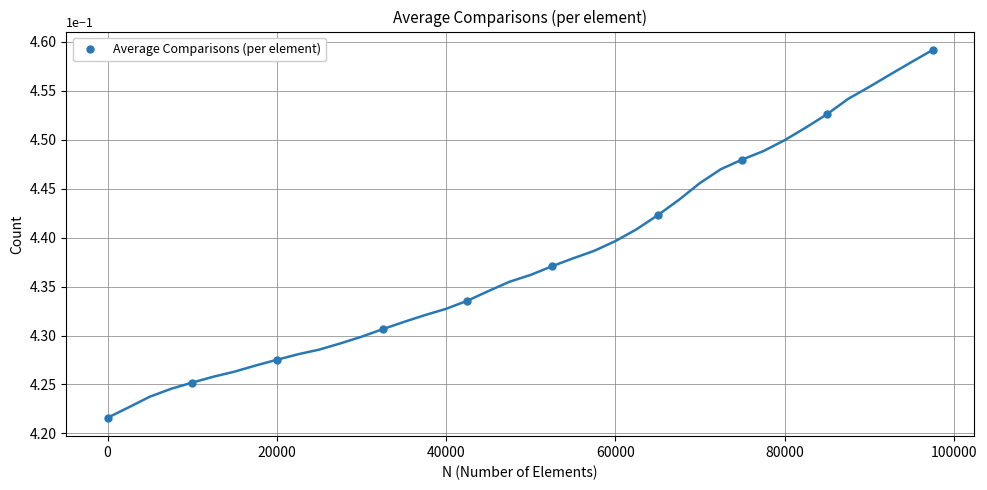

True or false: Average Comparisons (per element) has more than 0 points higher than both neighbors.

False